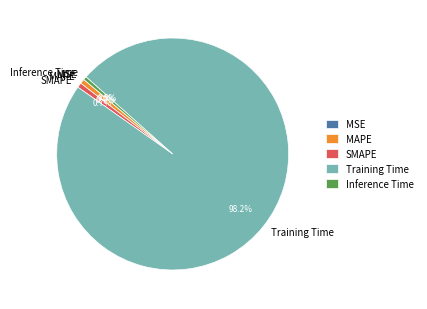

What percentage is NOT represented by SMAPE?

99.3%